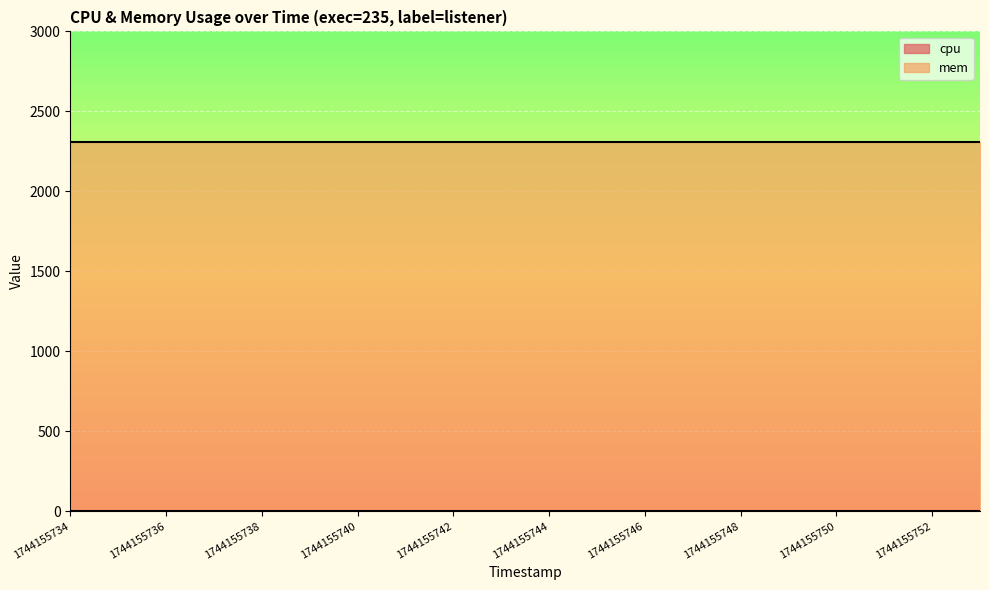

True or false: mem and cpu intersect in this chart.

False